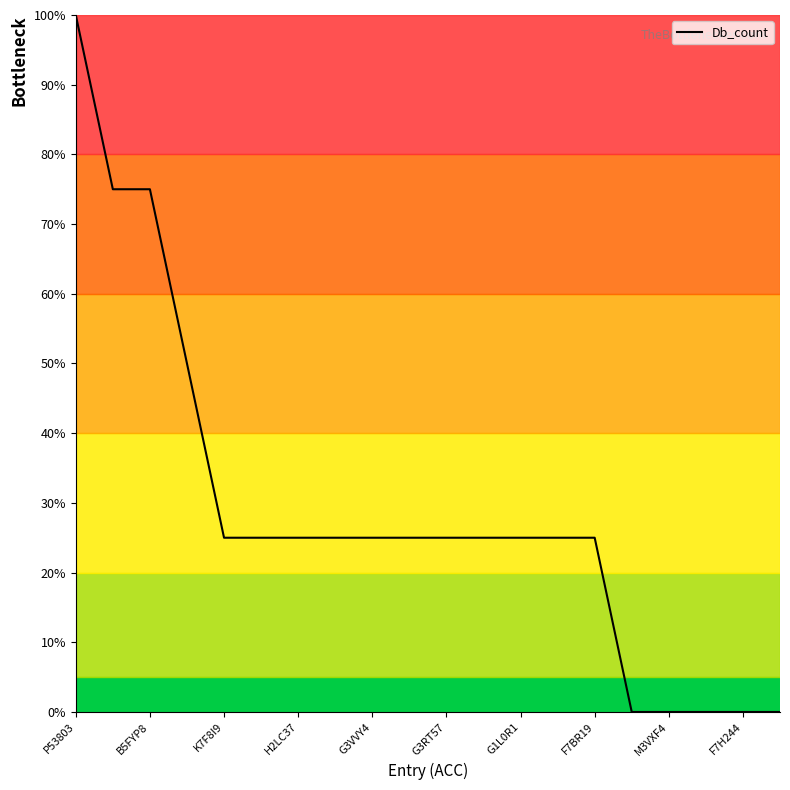

What is the difference between the maximum and minimum values?

100